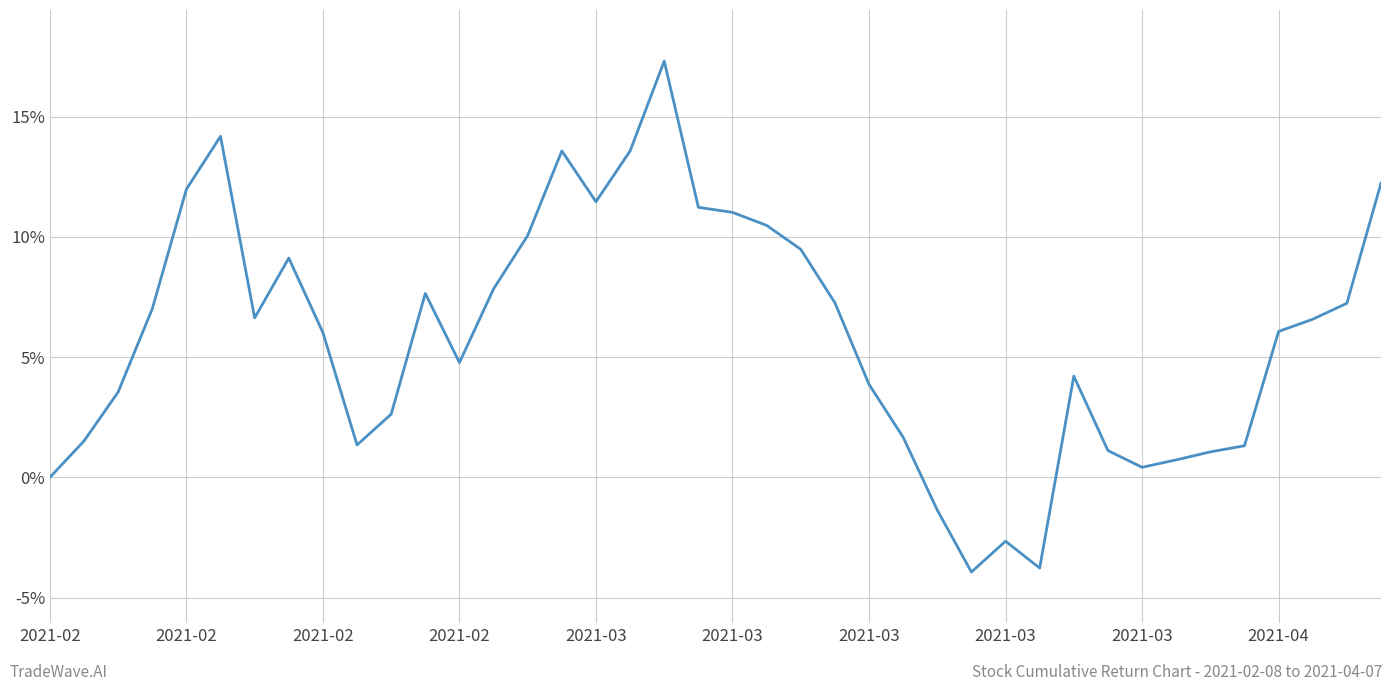

What is the greatest value displayed?

17.3